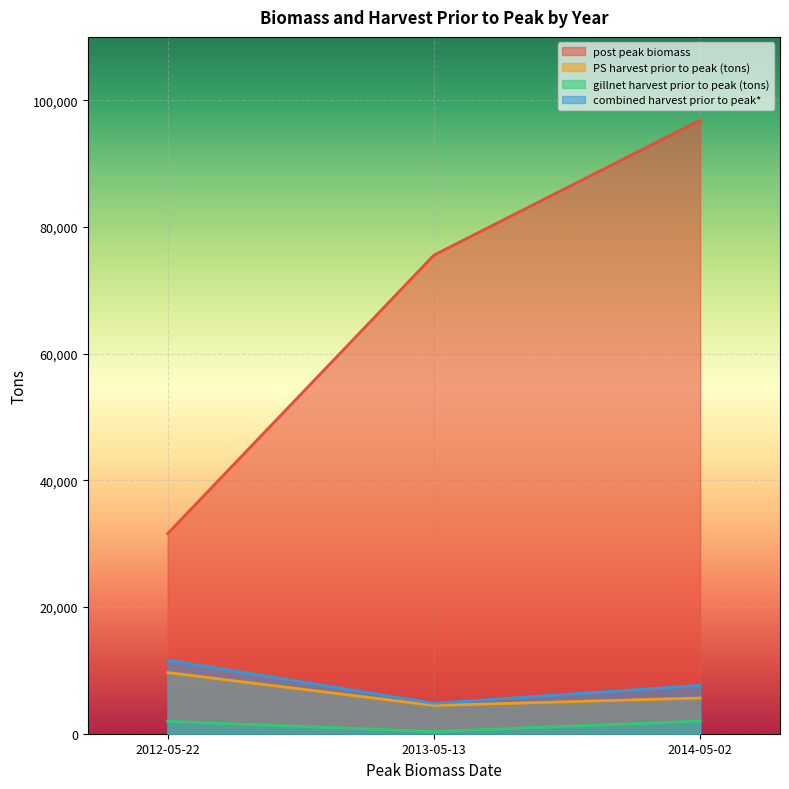

Where does the post peak biomass series first go above 75547?

2014-05-02